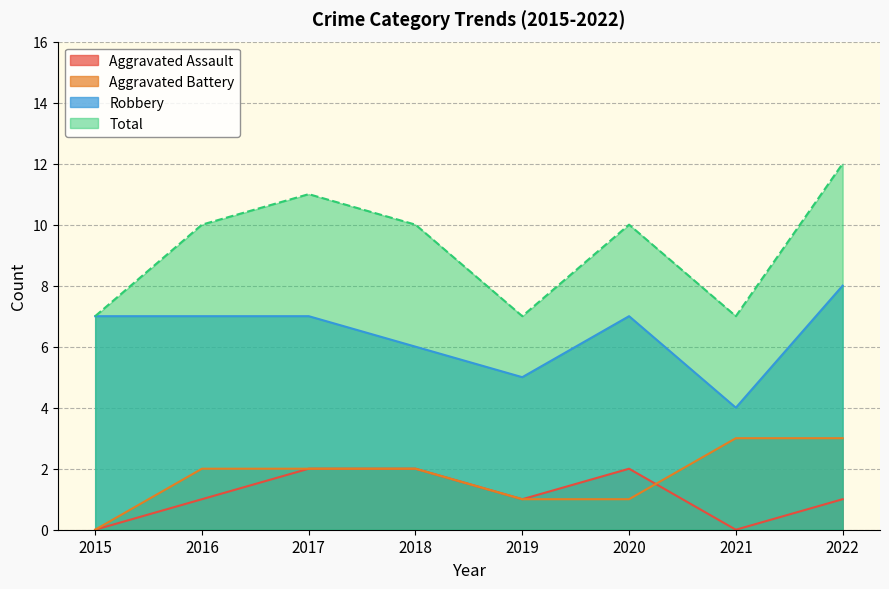

What is the greatest value displayed?

12